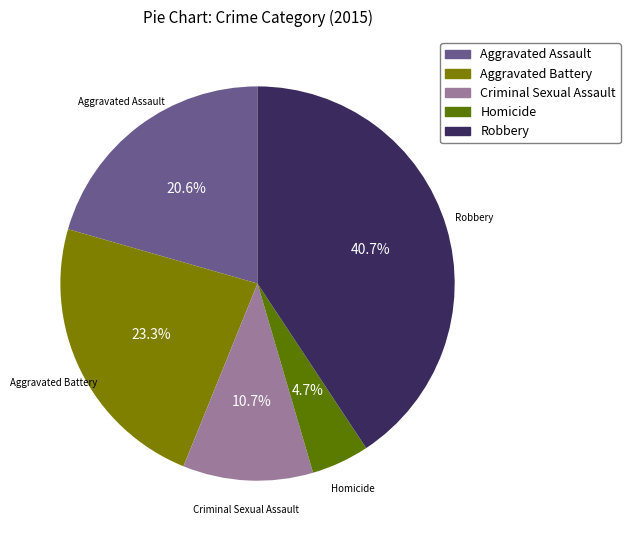

Combined, do Homicide and Robbery account for over 50%?

No